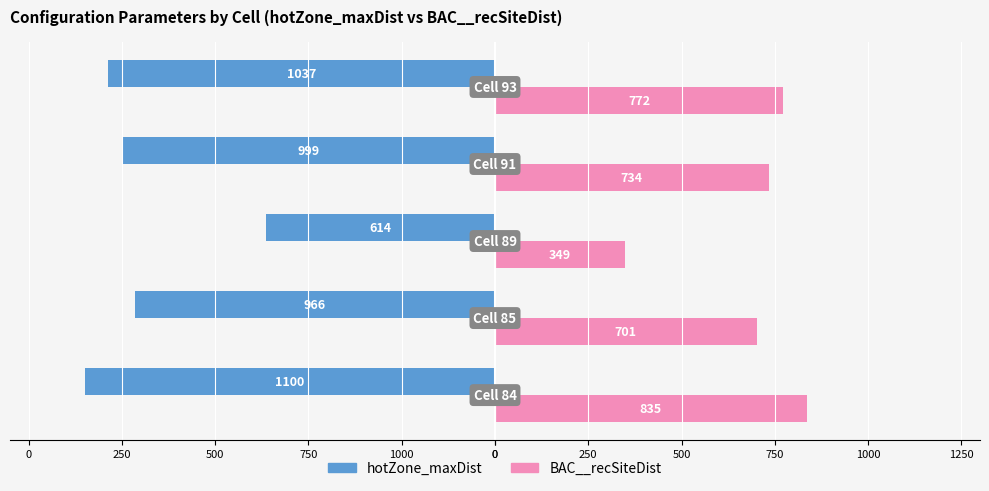

What are all the series names shown in the legend?

hotZone_maxDist, BAC__recSiteDist